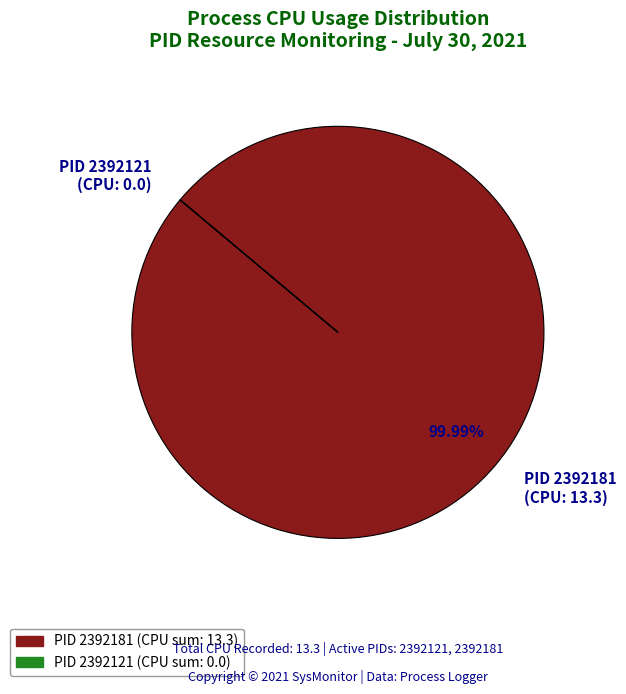

Which slice represents more than half of the pie?

PID 2392181 (CPU: 13.3)